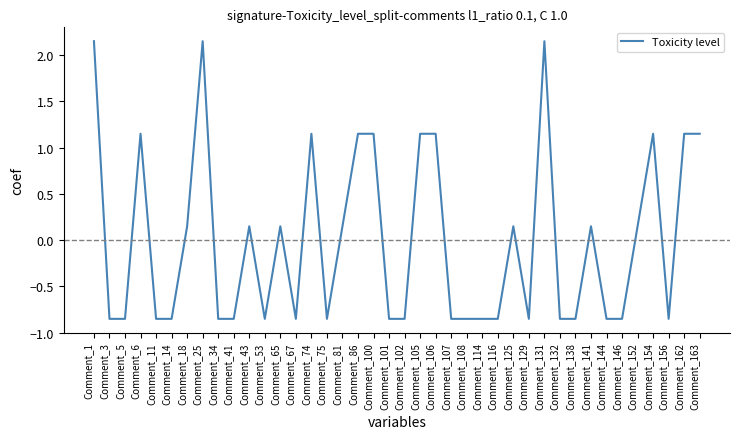

At which label does the data first exceed 0?

Comment_1